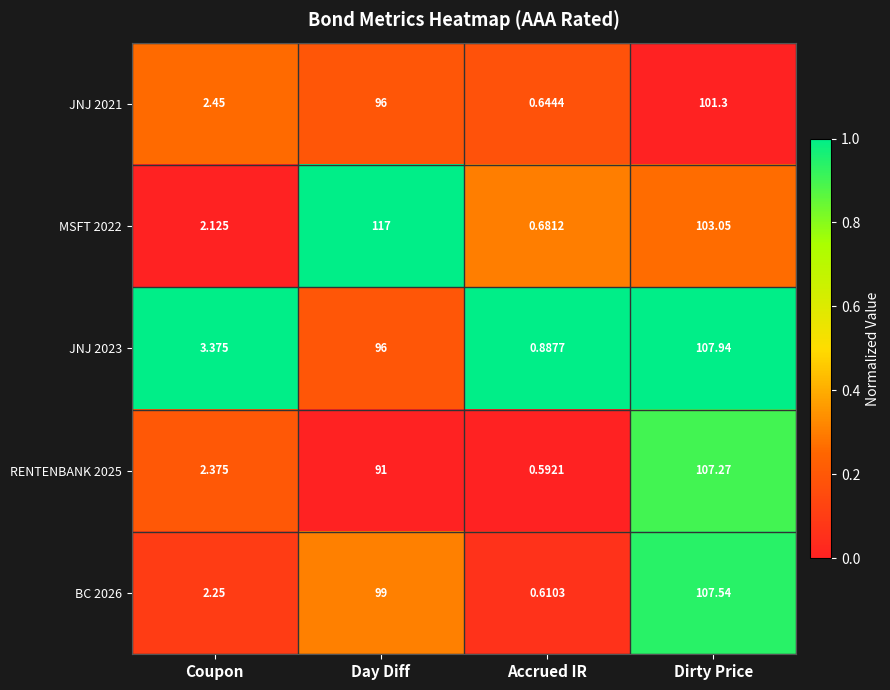

Where is RENTENBANK 2025 nearest to the value 53?

Day Diff